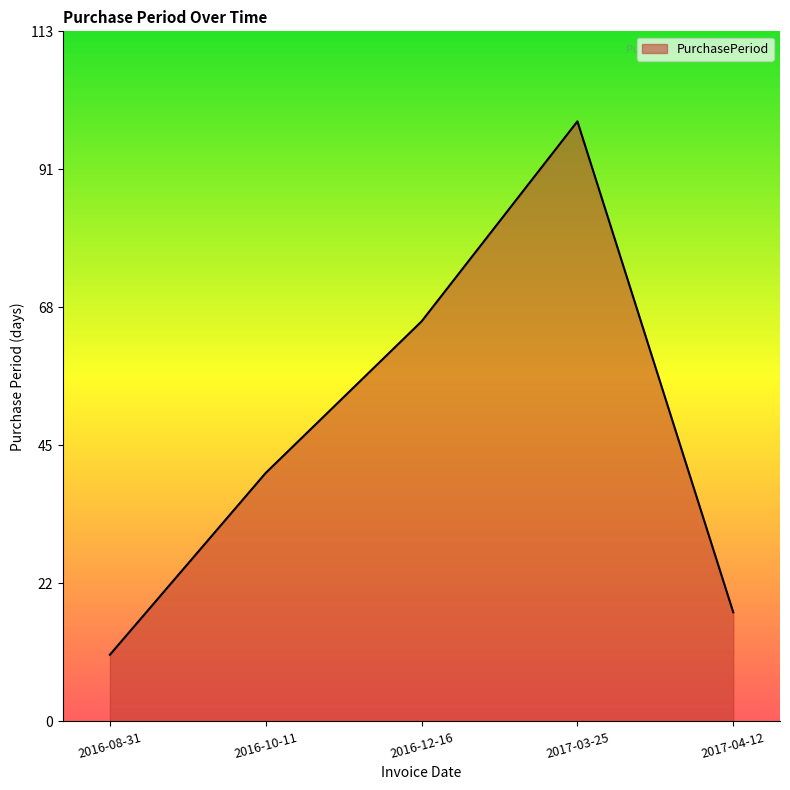

What position from the left is 2017-04-12?

5